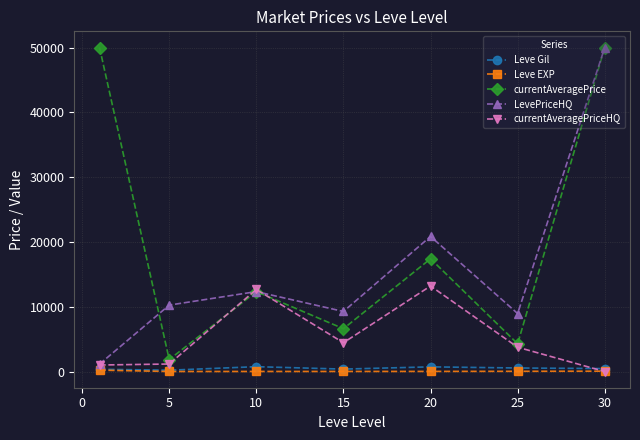

After their last crossing, which series has the higher values: Leve Gil or currentAveragePriceHQ?

Leve Gil